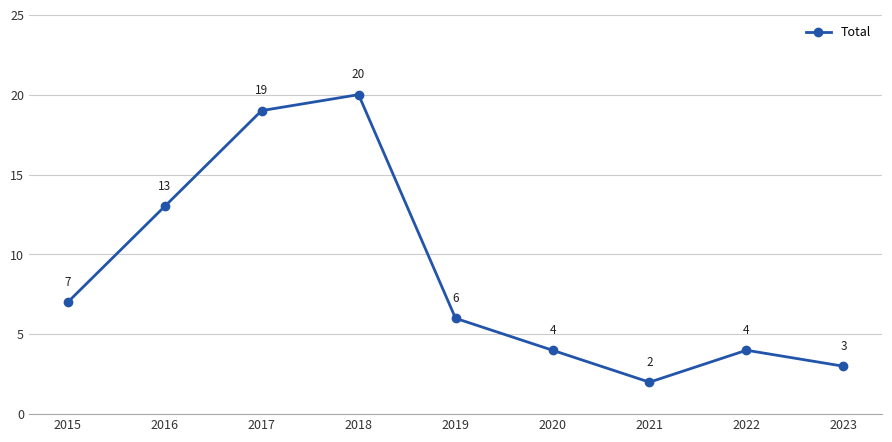

Reading right to left, list all the values displayed in this chart.

3	4	2	4	6	20	19	13	7